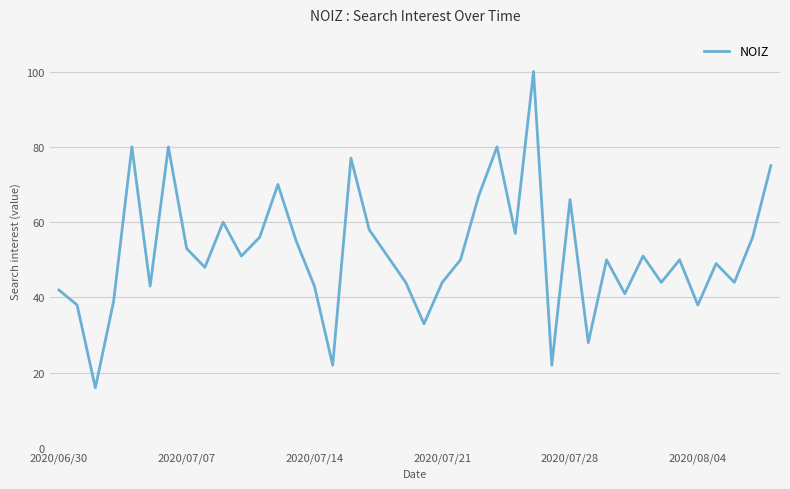

What is the difference between the maximum and minimum values?

84